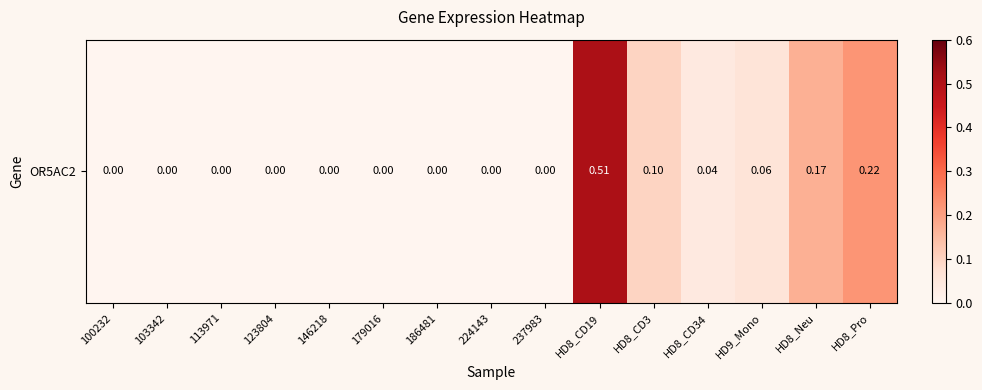

What is the average value?

0.1